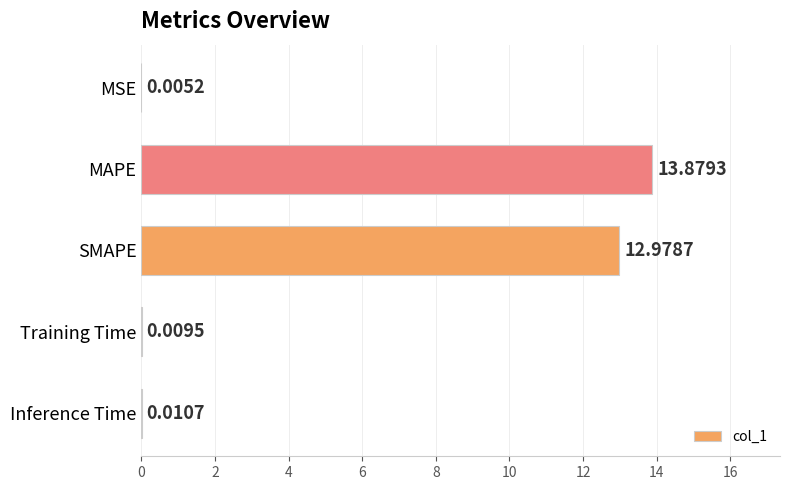

Which label corresponds to the largest value in the chart?

MAPE